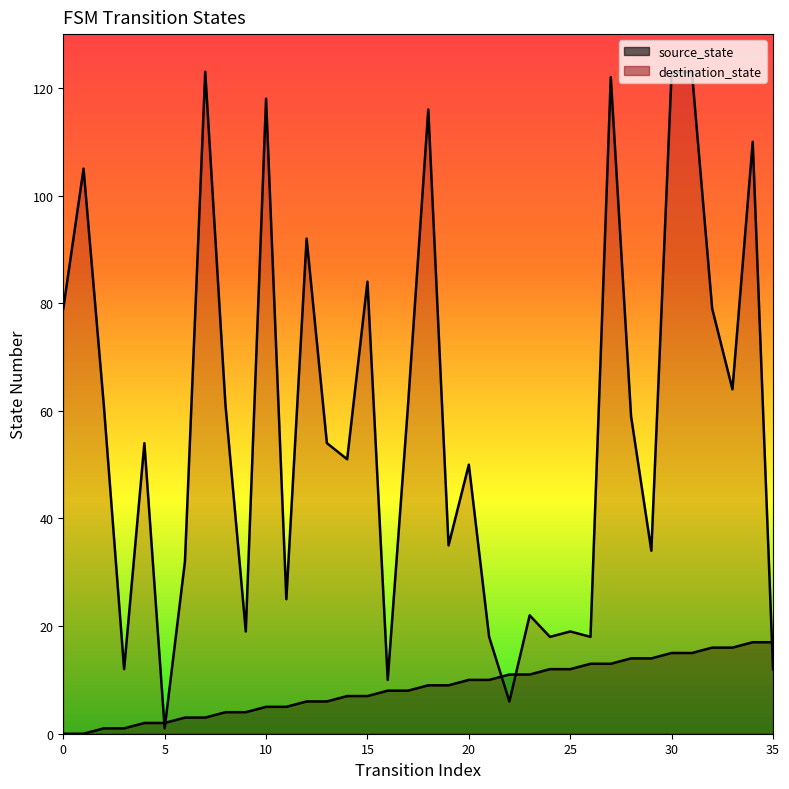

How many distinct data groups are displayed?

2